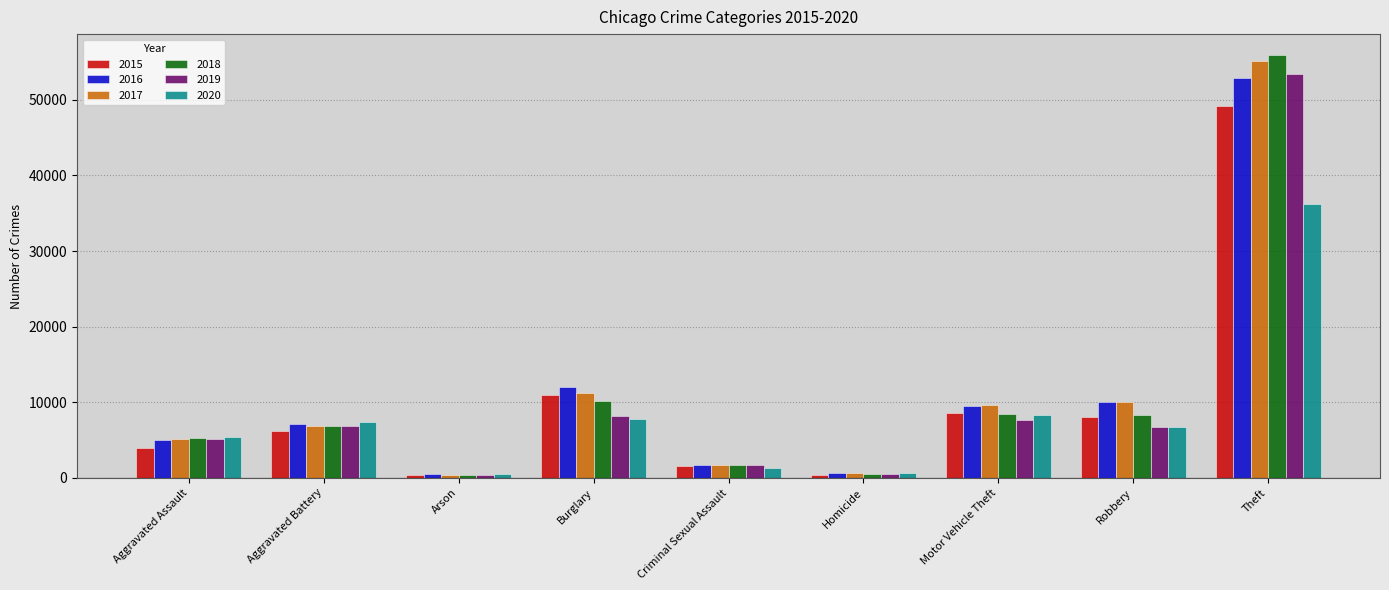

What value does the 2019 series have at Robbery, to the nearest 100?

6800